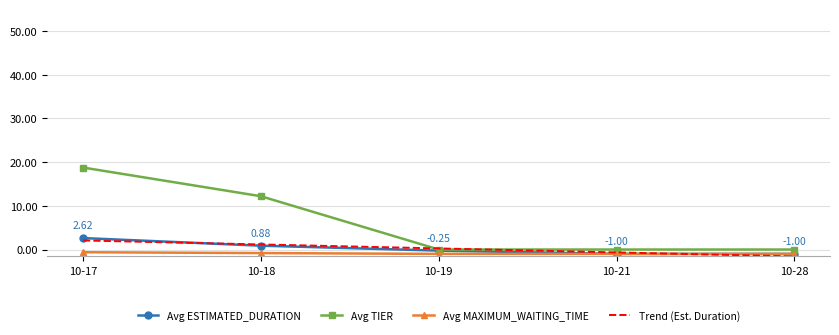

True or false: Trend (Est. Duration) has more than 2 interior local peaks.

False